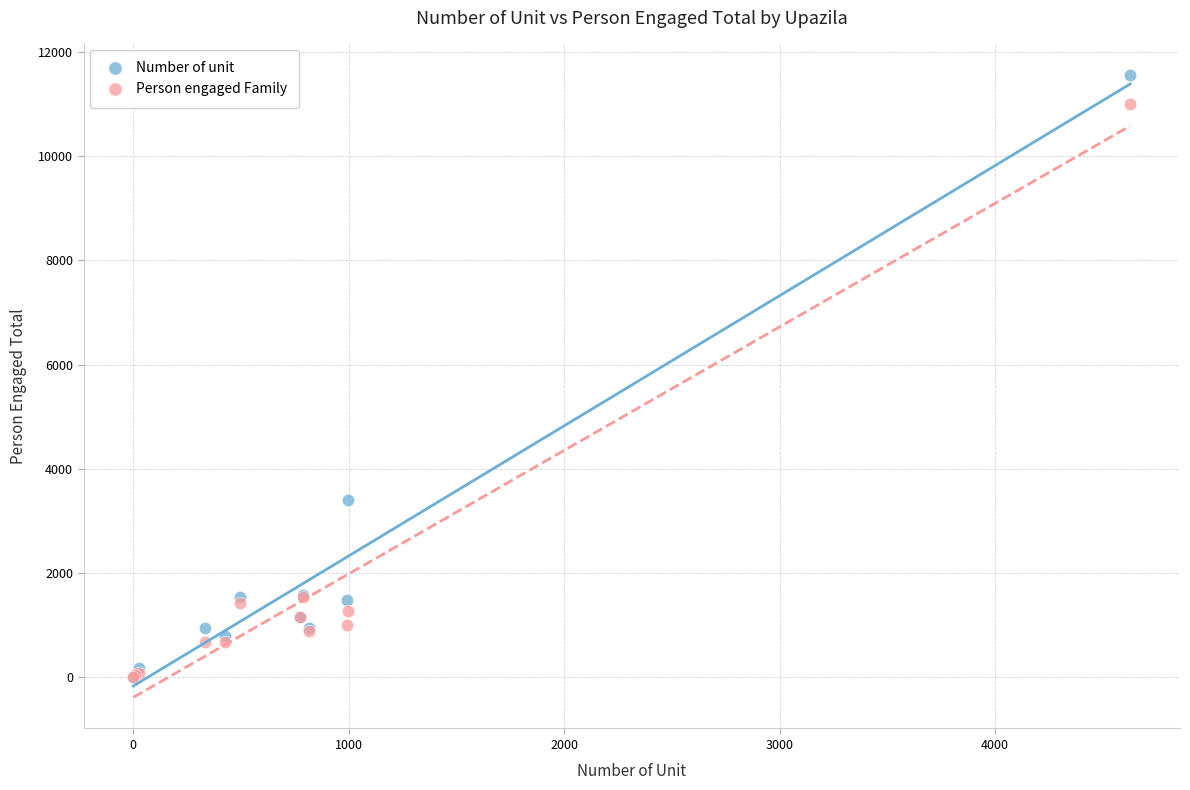

In the Number of unit series, what Y value is closest to 5788?

3410